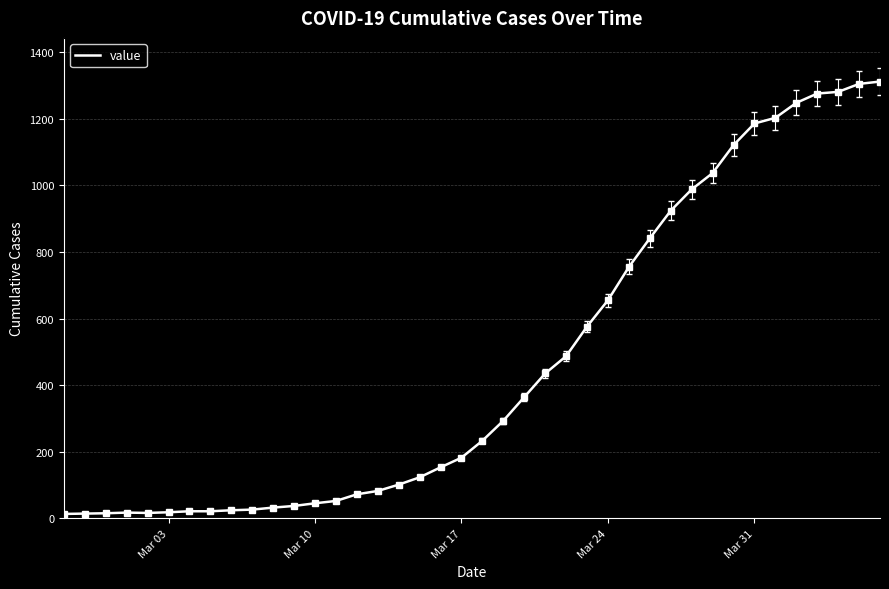

What is the greatest value displayed?

1312